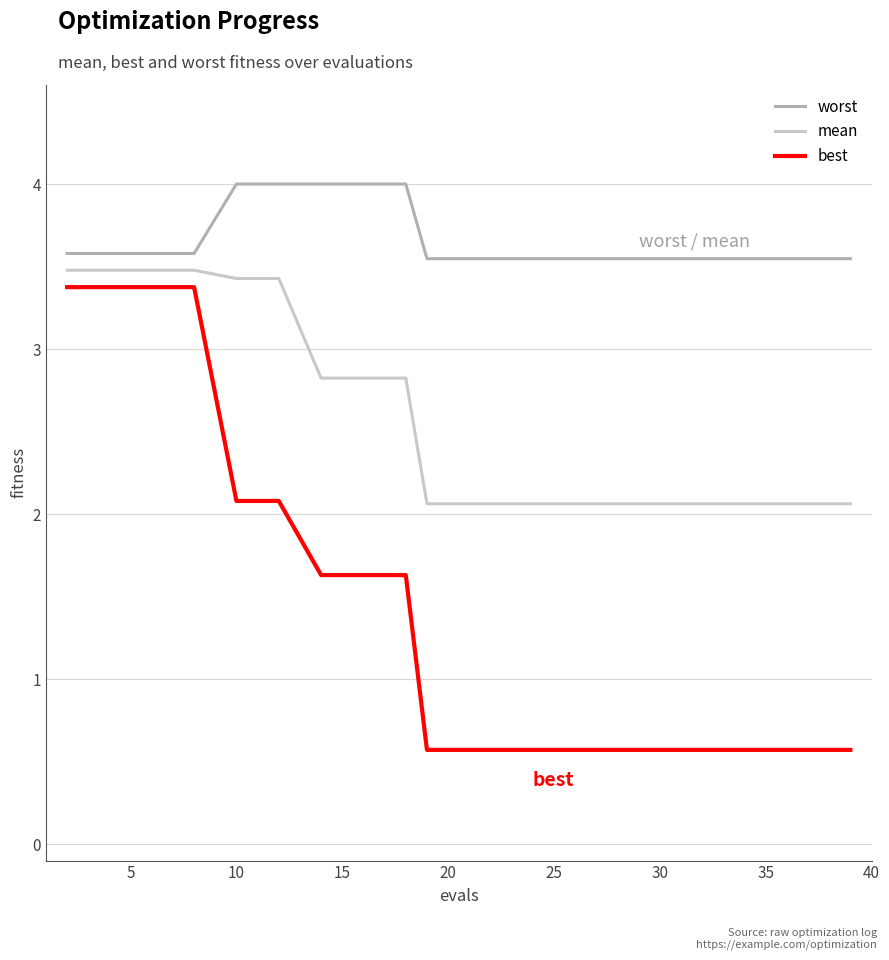

Rank the series by their average value, from lowest to highest.

best, mean, worst